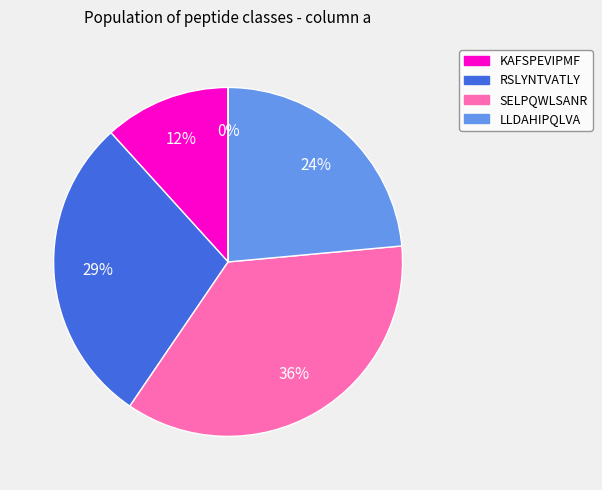

To the nearest percent, what is the difference between the largest and smallest slice percentages?

36%